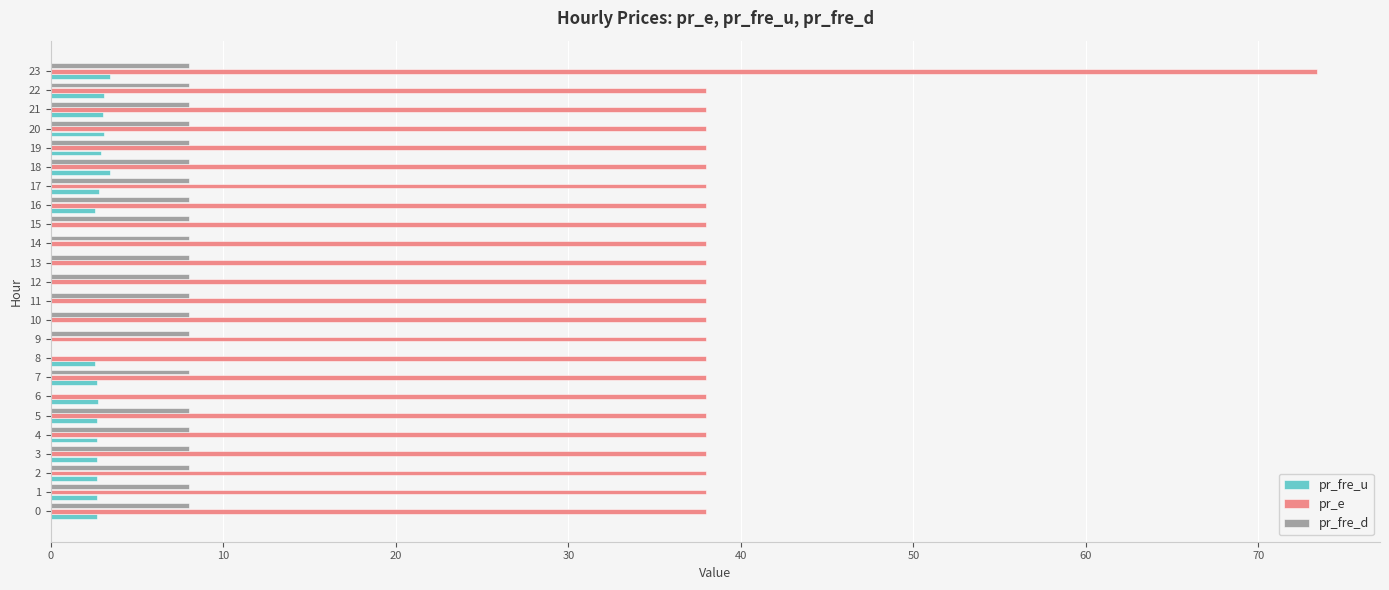

At which category is the sum across all series the highest?

23